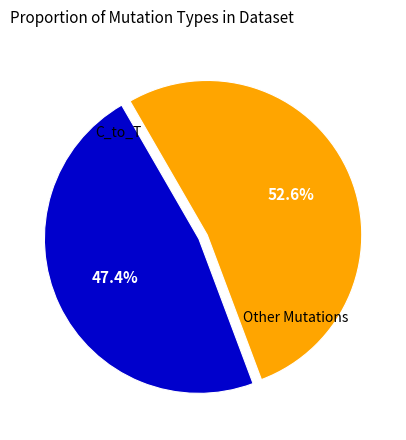

To the nearest percent, what is the average slice percentage?

50%